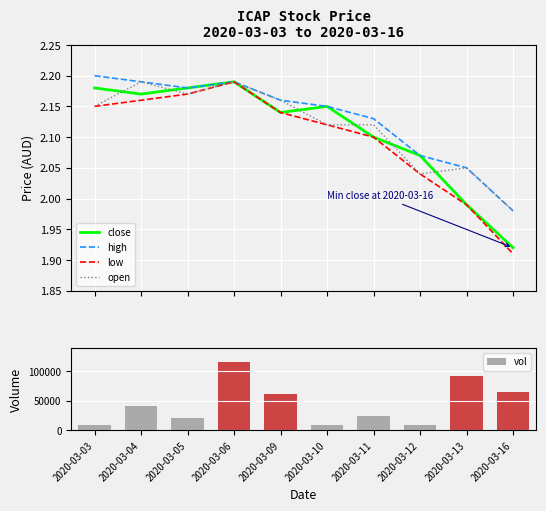

Which label corresponds to the smallest value in the chart?

2020-03-16